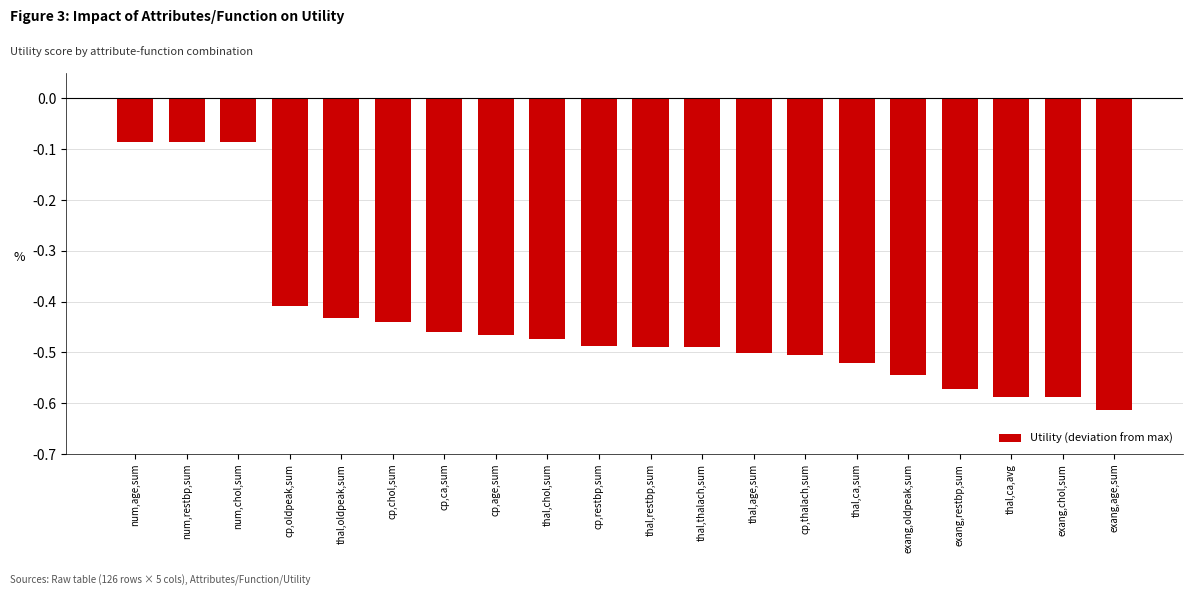

Which label corresponds to the smallest value in the chart?

exang,age,sum